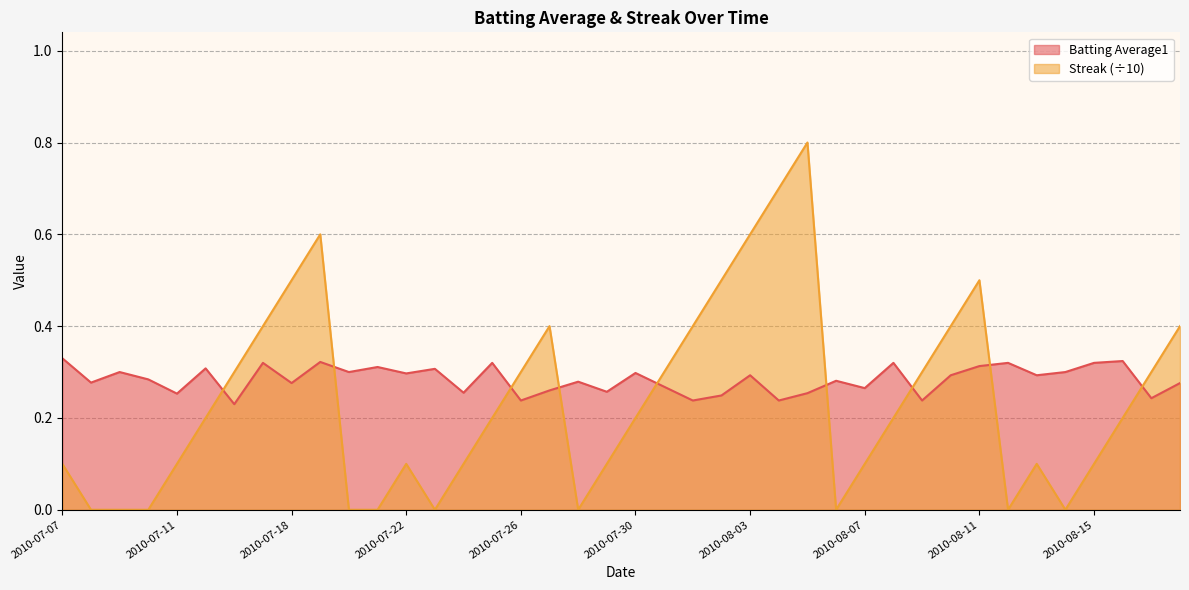

List the series in order of their peak value, lowest first.

Batting Average1, Streak (÷10)